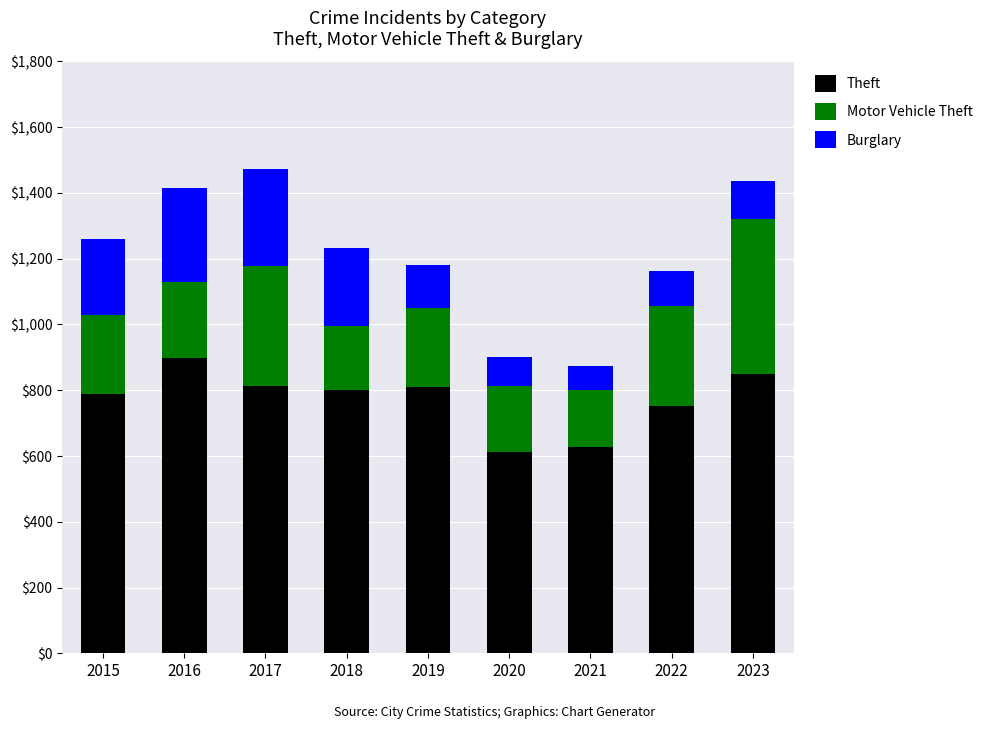

What is the lowest value of the Theft series?

611